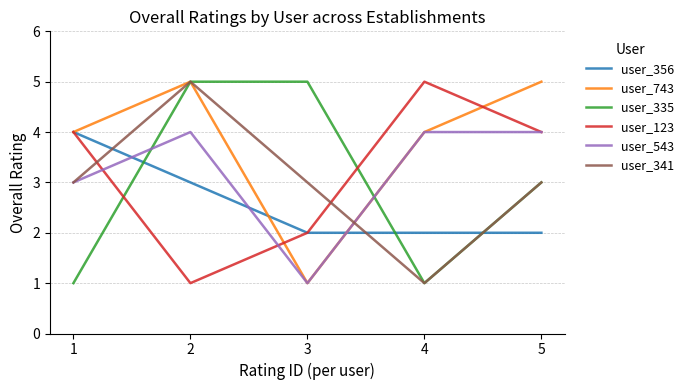

How many lines are shown in the chart?

6